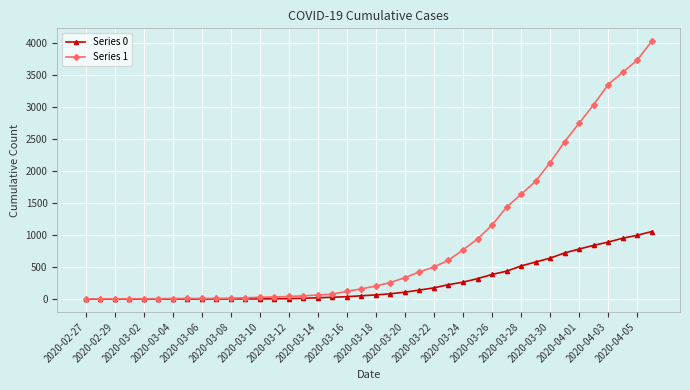

What is the difference between the second highest and second lowest values in the Series 0 series?

996